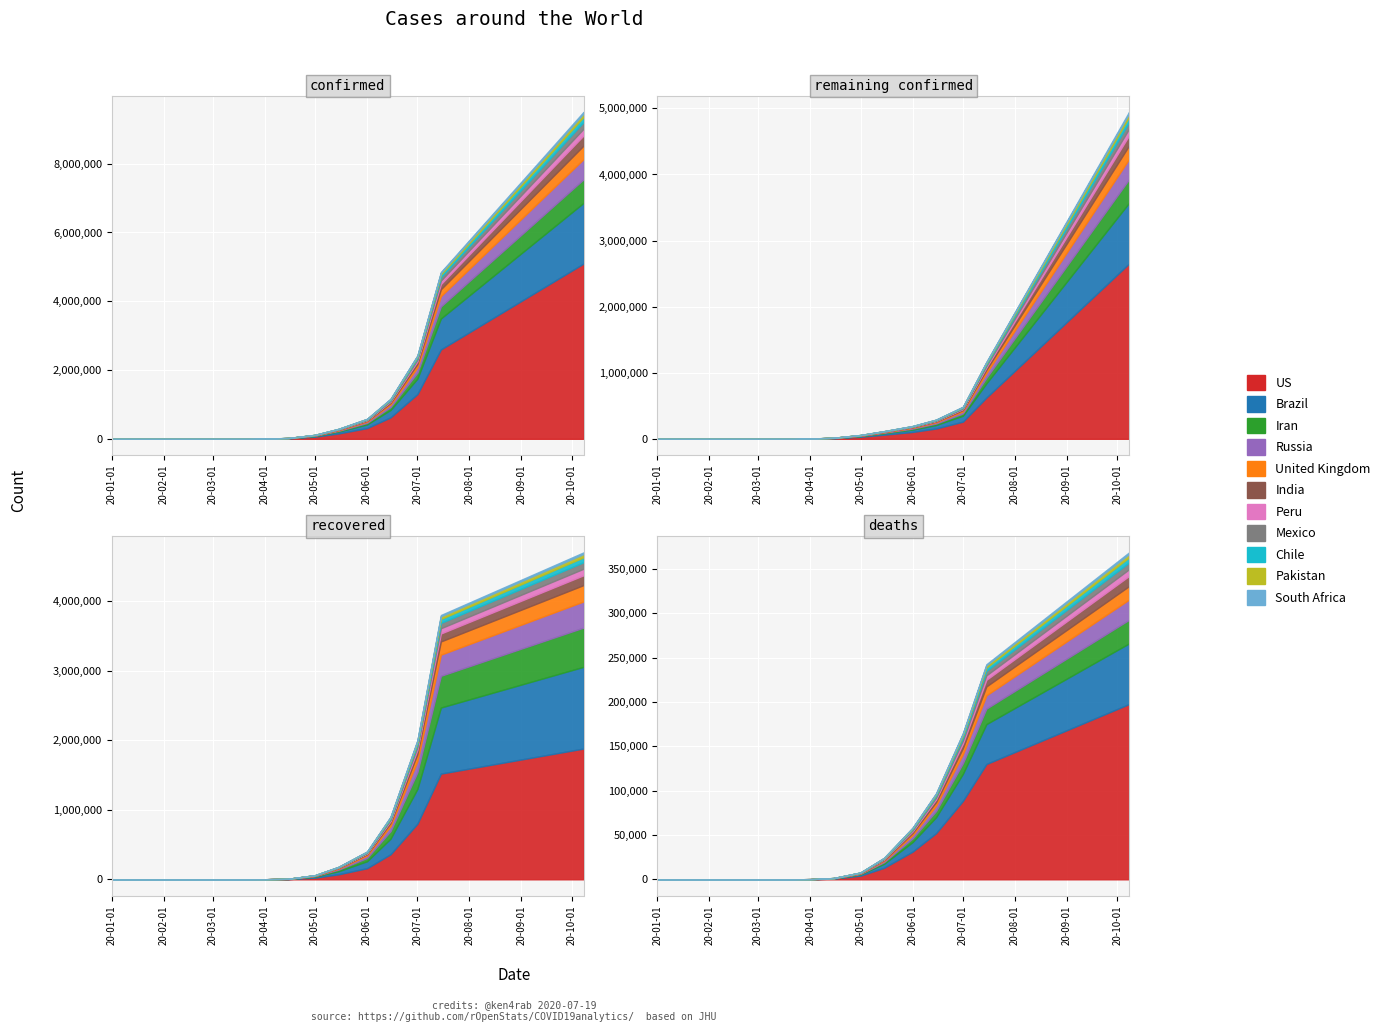

Which category has the lowest value across all series?

2020-01-01